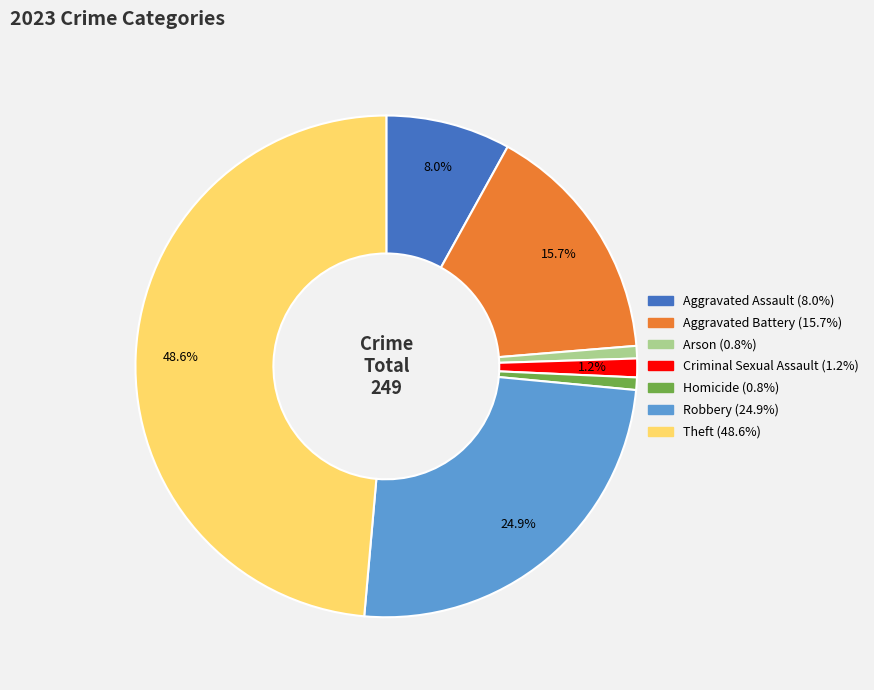

Is it true that Theft is 38% of the pie?

False